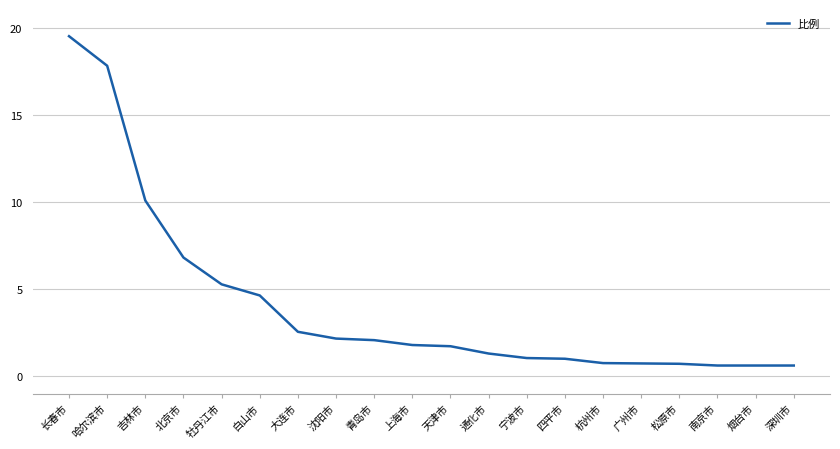

What is the maximum value shown in the chart?

19.6